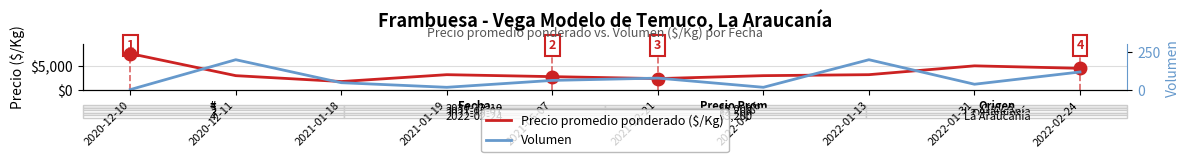

At which category does Precio promedio ponderado ($/Kg) reach its first local valley?

2021-01-18